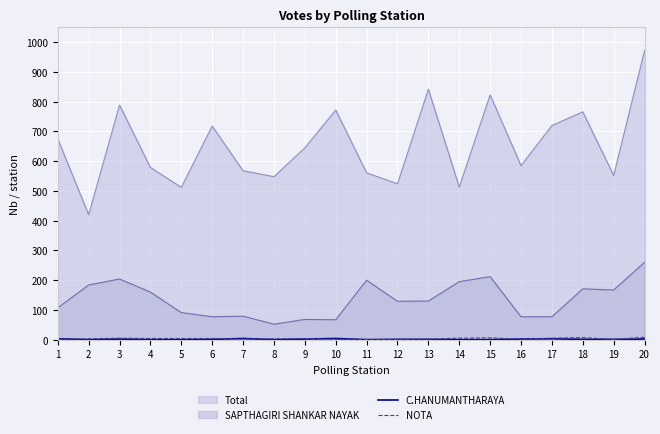

Which series has the largest total across all categories?

Total